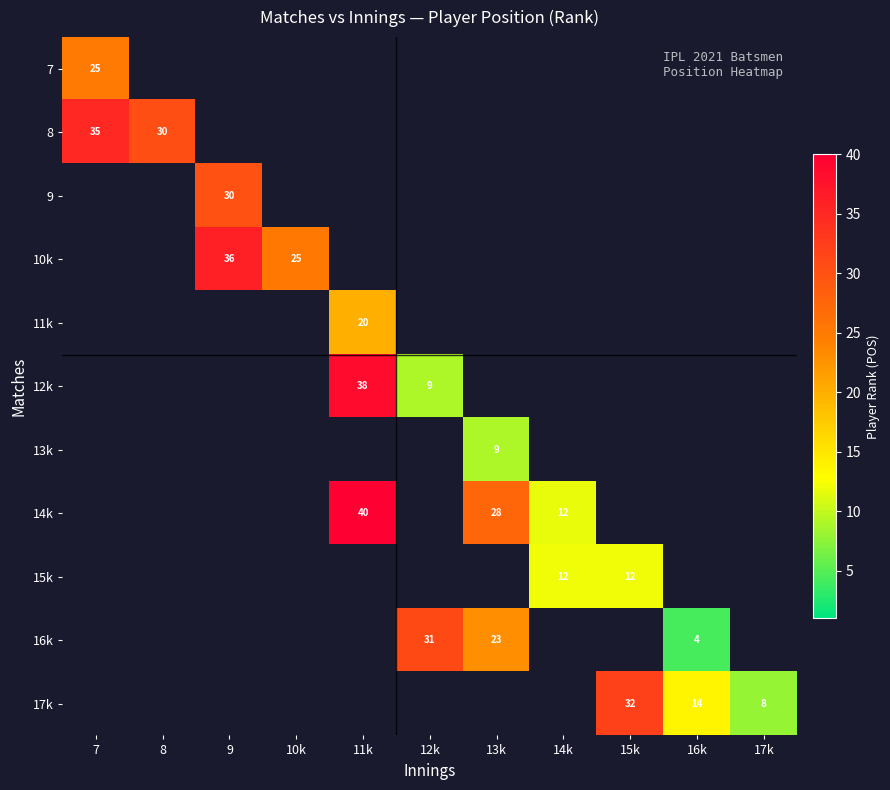

True or false: 7 has a value of 16 at 7.

False